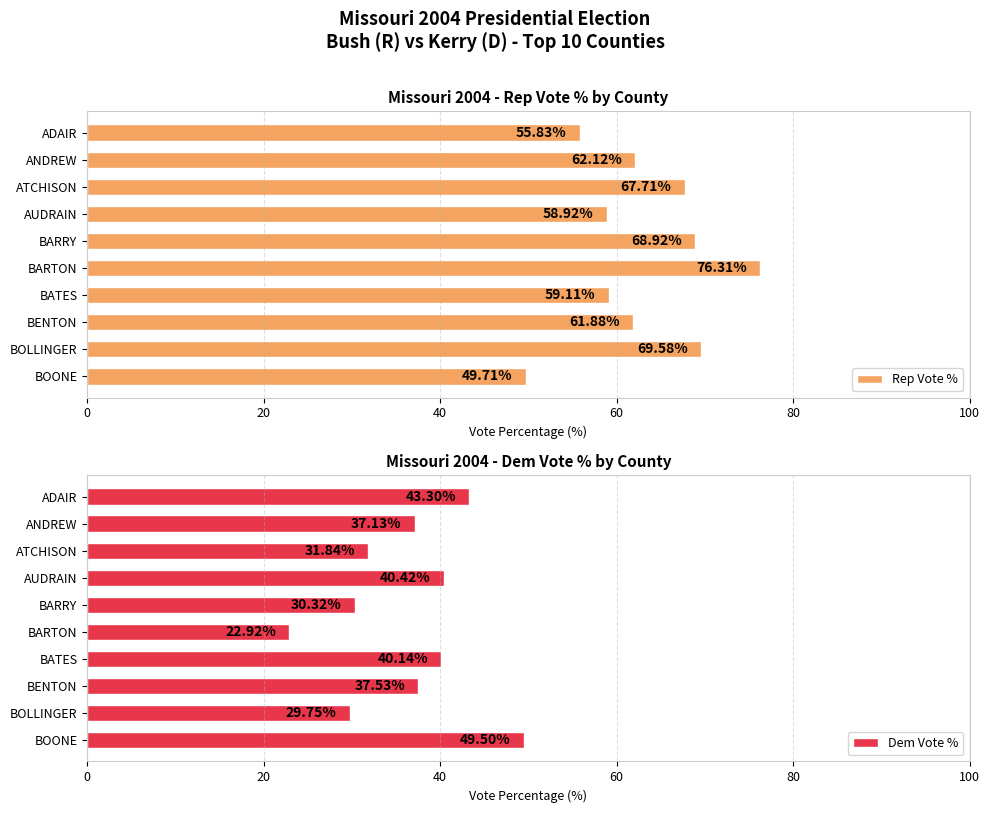

At which label does Rep Vote % reach its minimum?

BOONE